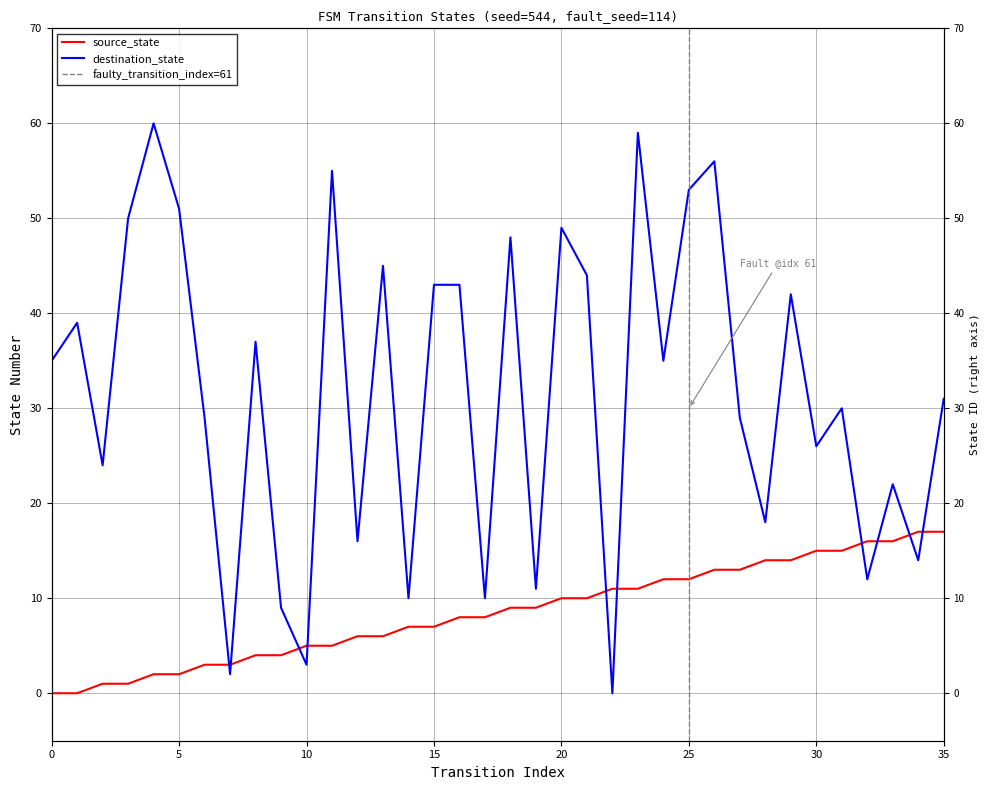

After their last crossing, which series has the higher values: source_state or destination_state?

destination_state